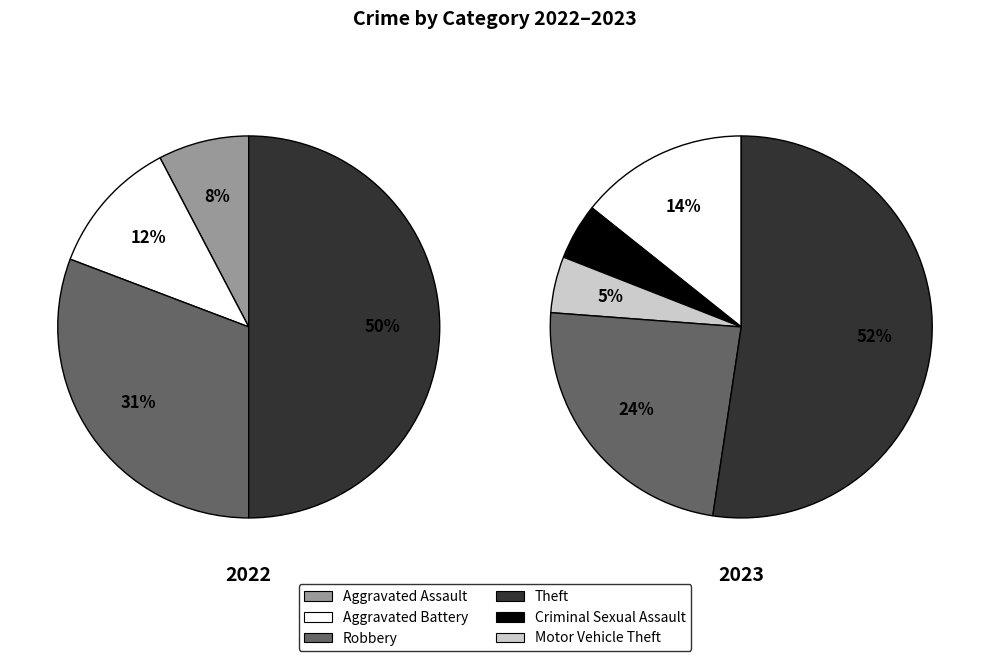

How many slices are in this pie chart?

6